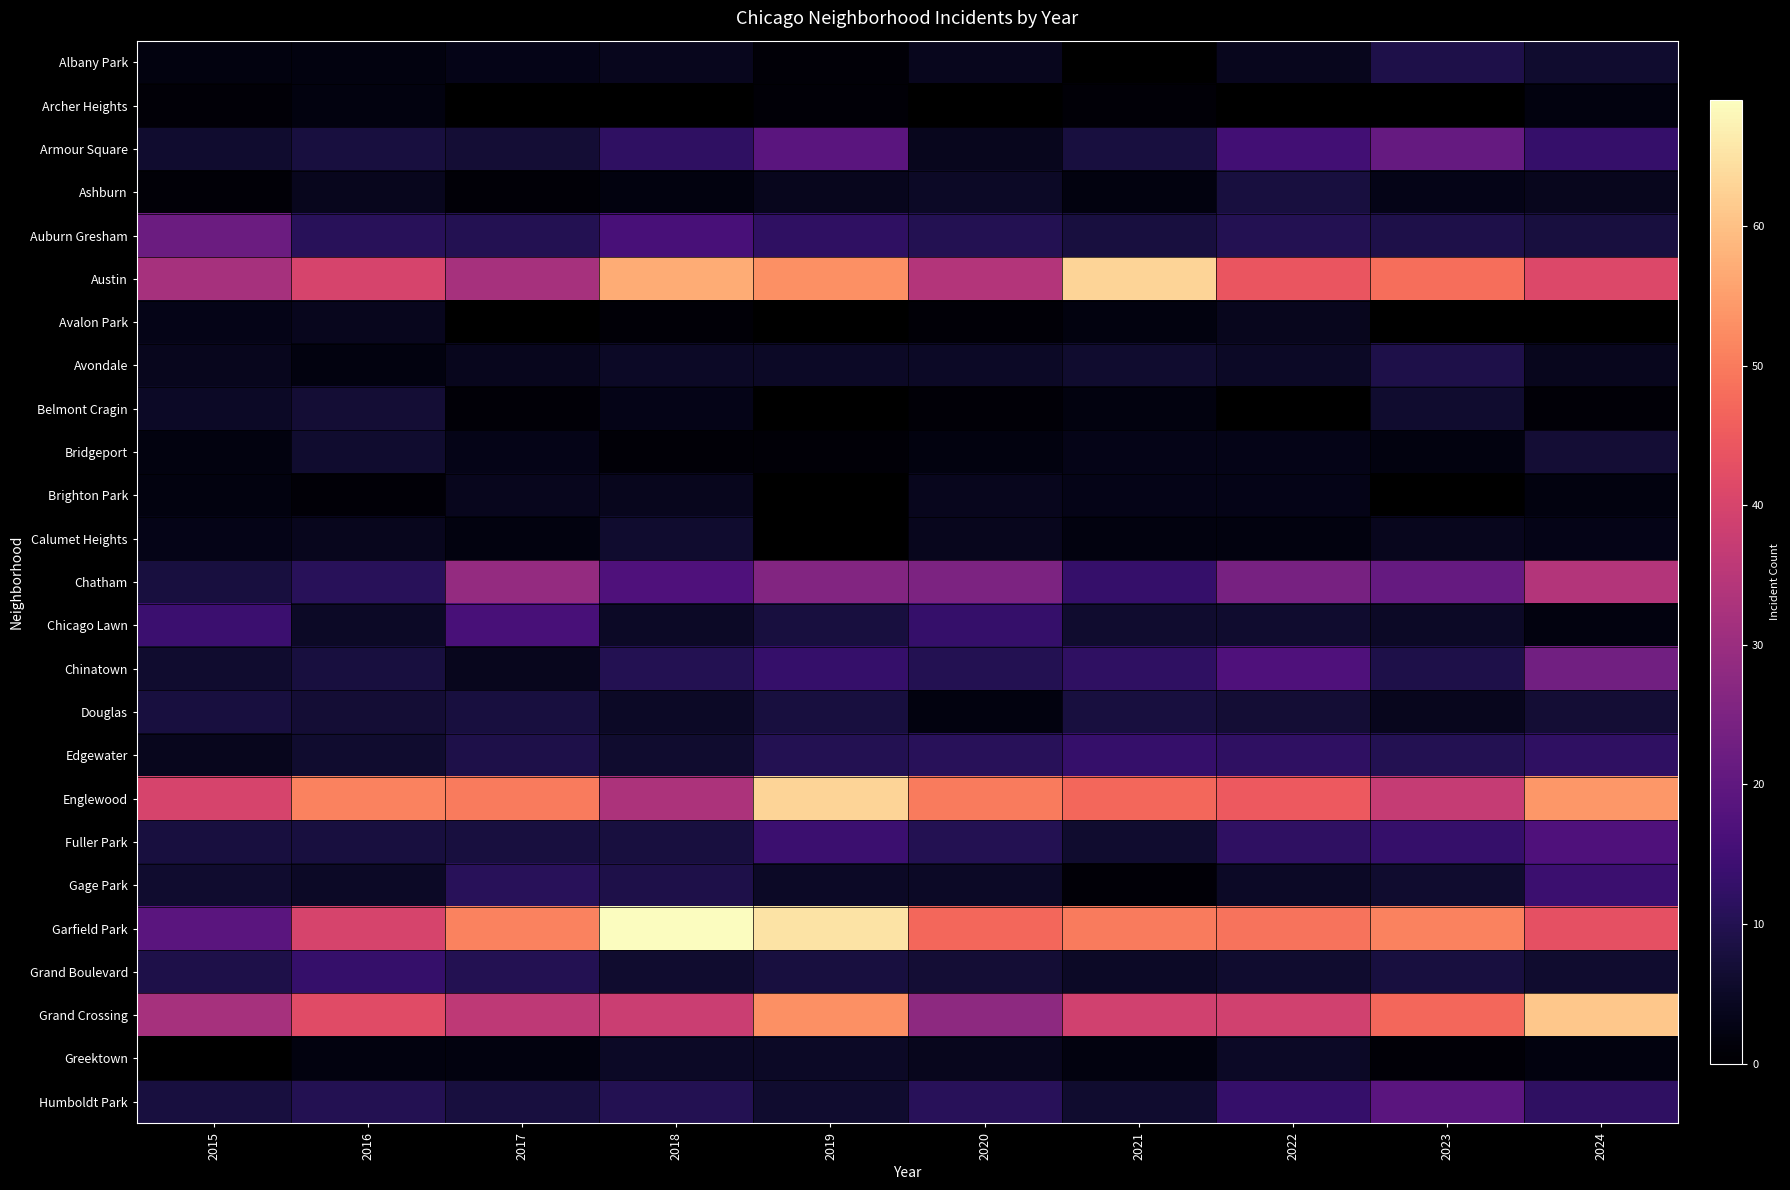

True or false: Grand Crossing has a value of 25.1 at 2017.

False